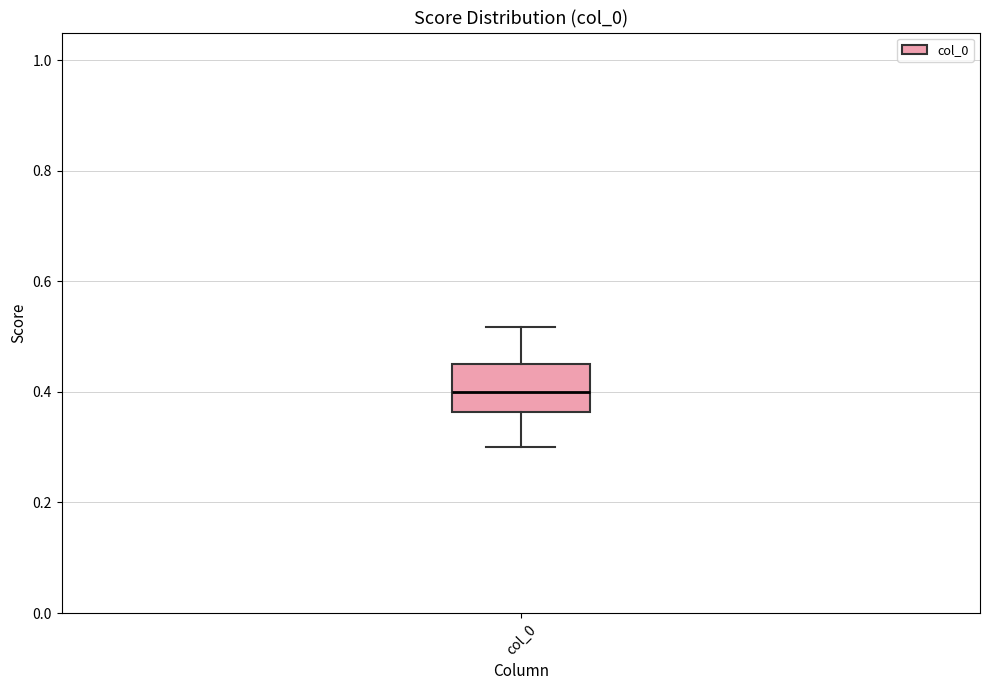

Transcribe this box plot: give where the median line is, the range the box spans, and where the two whiskers end, as read against the y-axis. The values are not printed on the chart, so give them approximately, as read against the axis.

median 0.40, box 0.36 to 0.46, whiskers 0.30 to 0.52